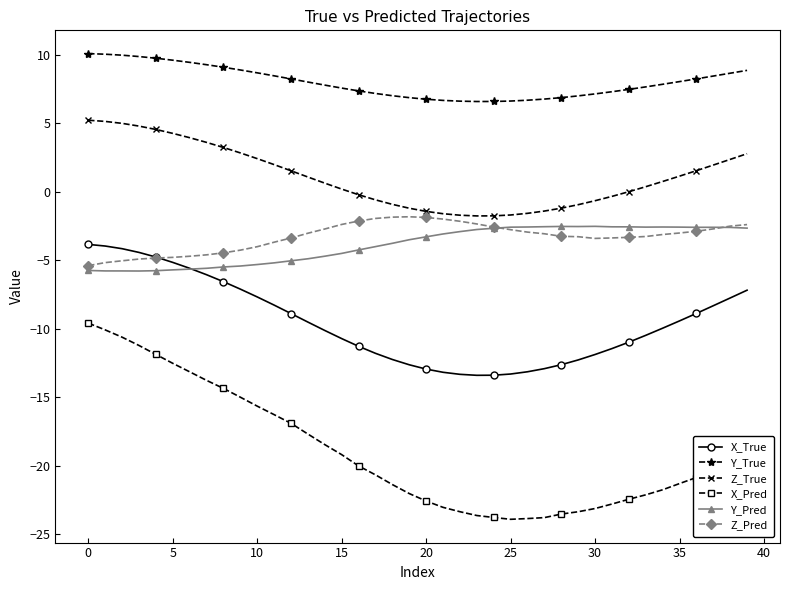

What is the maximum value for Y_True?

10.1